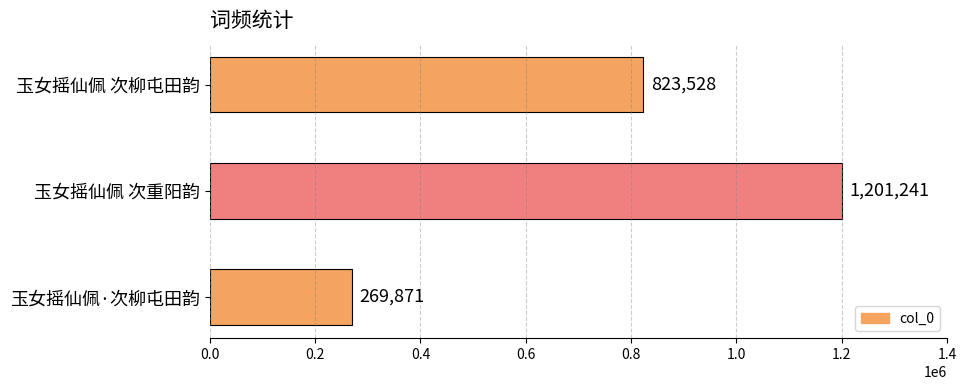

Rank the categories by value from highest to lowest.

玉女摇仙佩 次重阳韵, 玉女摇仙佩 次柳屯田韵, 玉女摇仙佩·次柳屯田韵